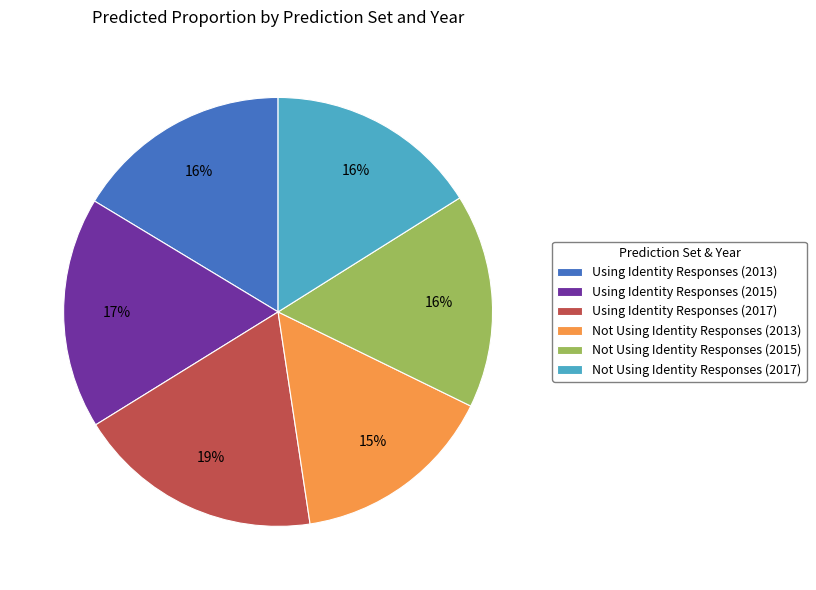

How many segments does this pie chart have?

6